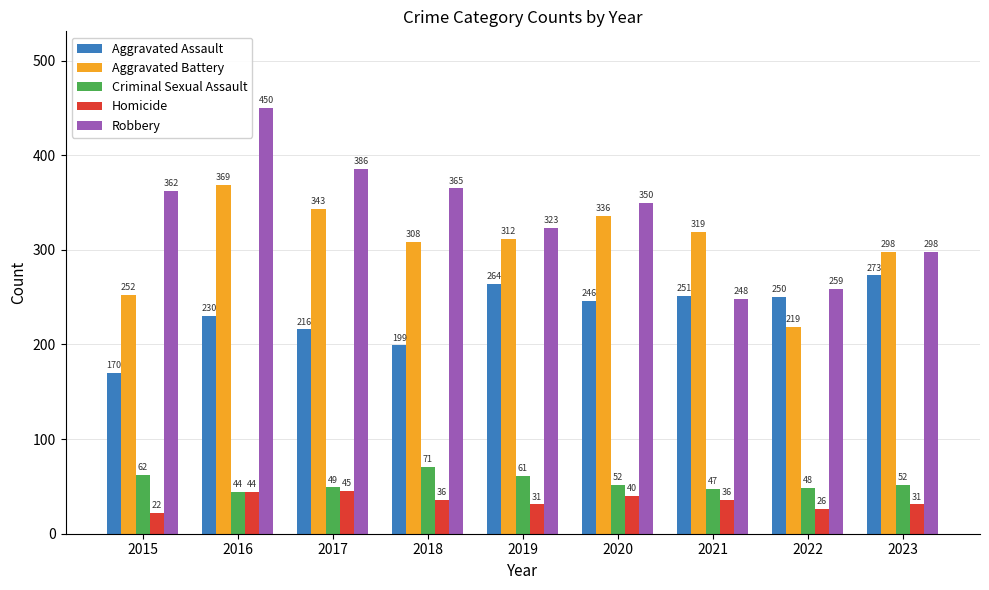

Which series has the largest range (max minus min)?

Robbery